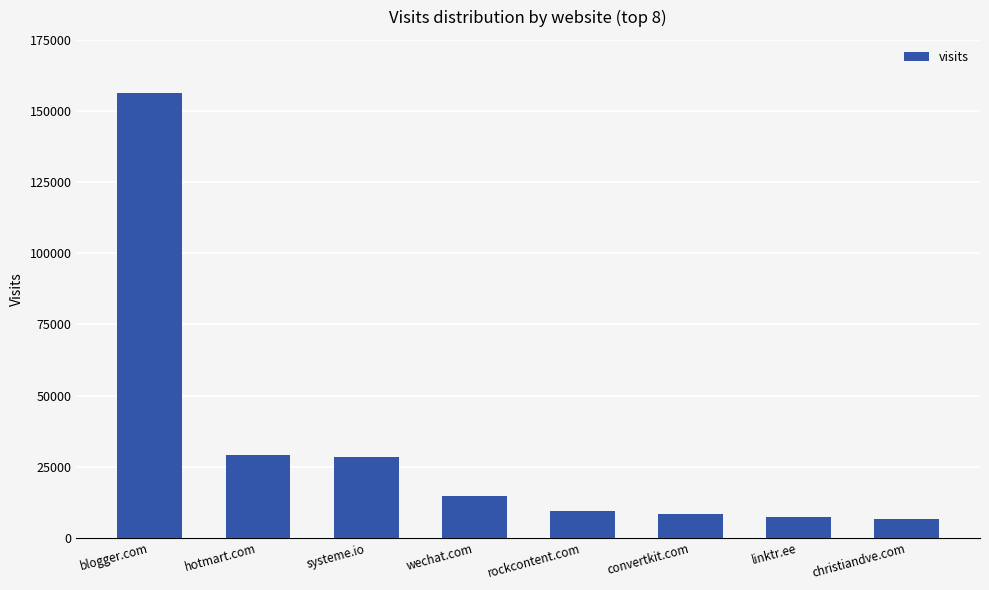

The chart shows a value of 7935 at wechat.com. True or false?

False